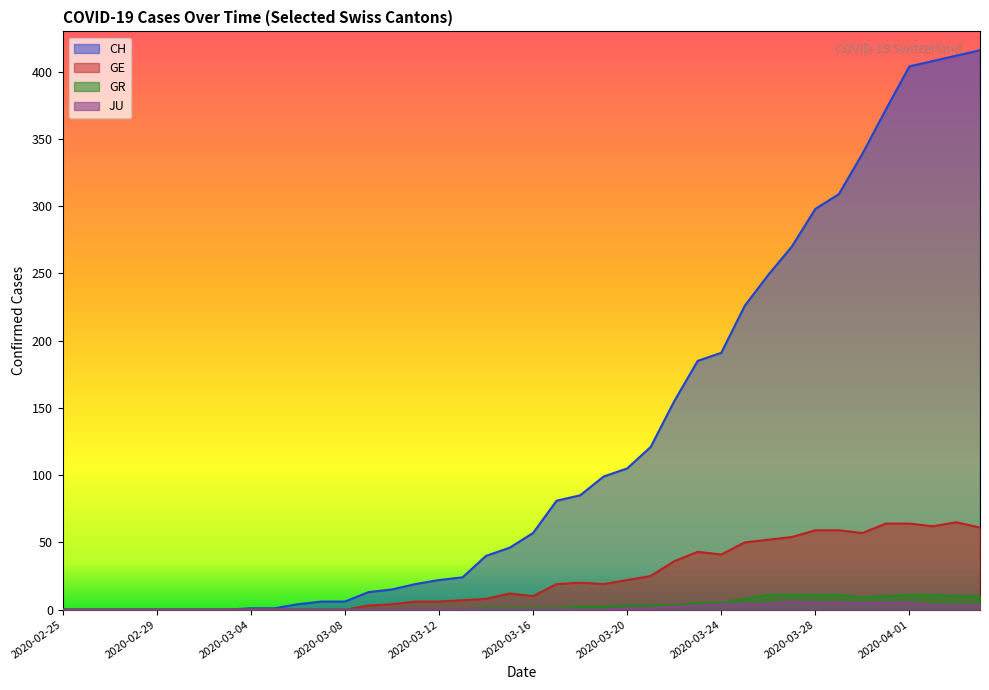

The GR series shows 0 at 2020-03-12. True or false?

True